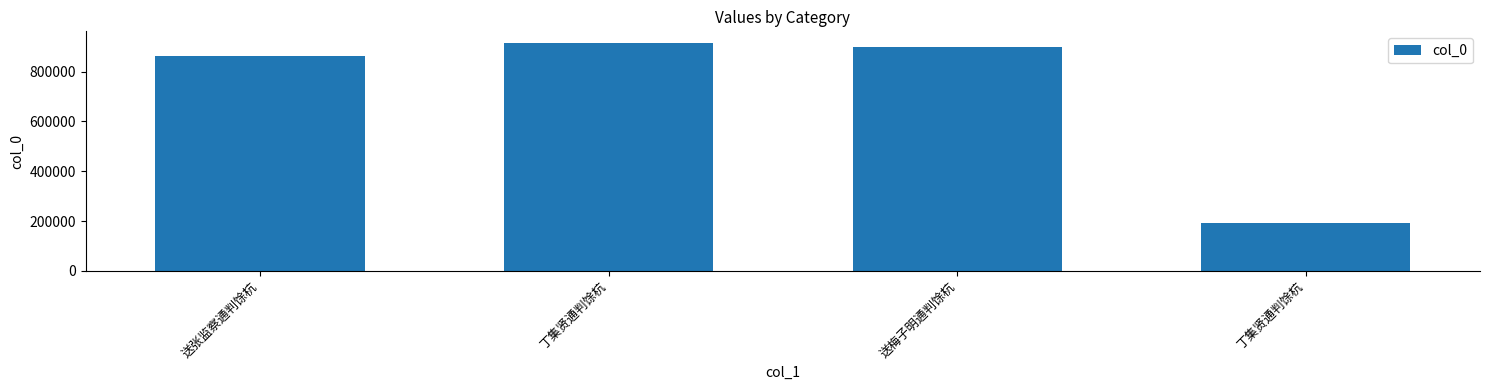

How many bars are there in total?

4